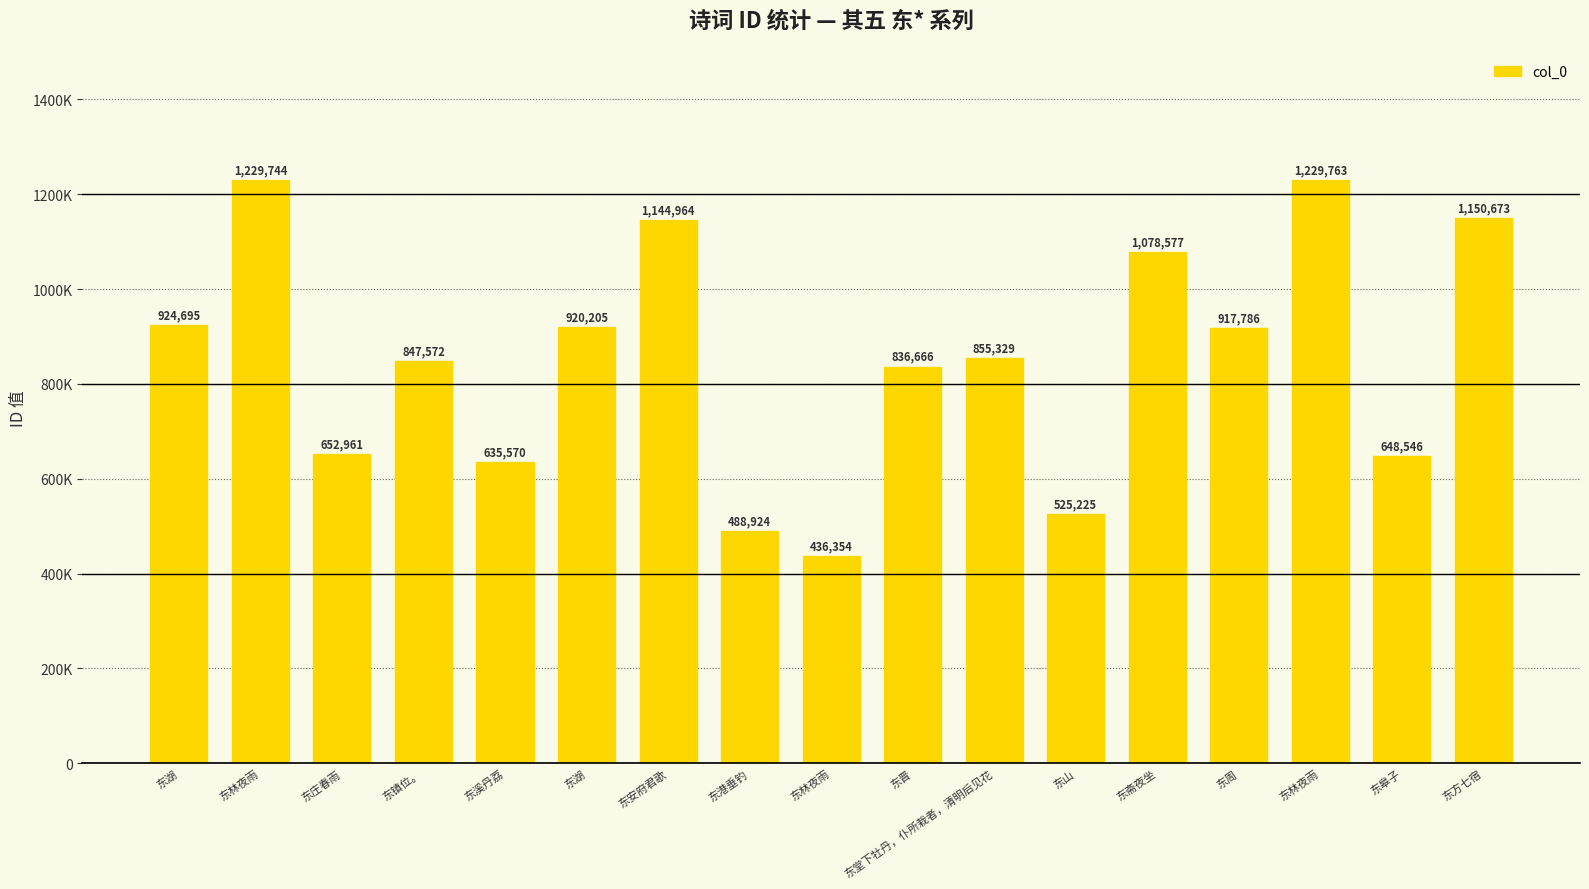

Reading right to left, what are all the values shown in this chart?

1150673	648546	1229763	917786	1078577	525225	855329	836666	436354	488924	1144964	920205	635570	847572	652961	1229744	924695